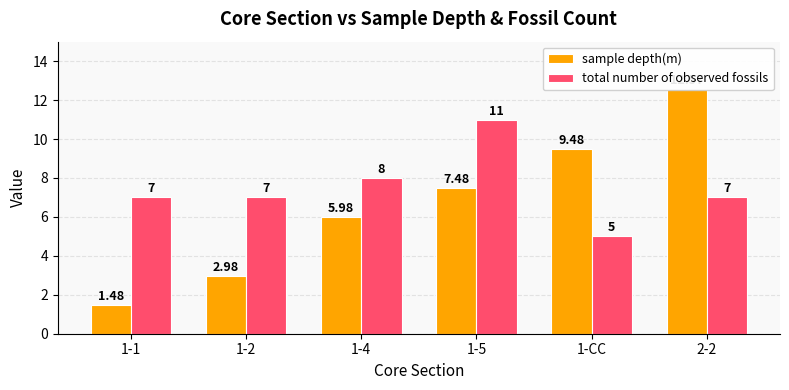

The total number of observed fossils series shows 3.1 at 1-4. True or false?

False